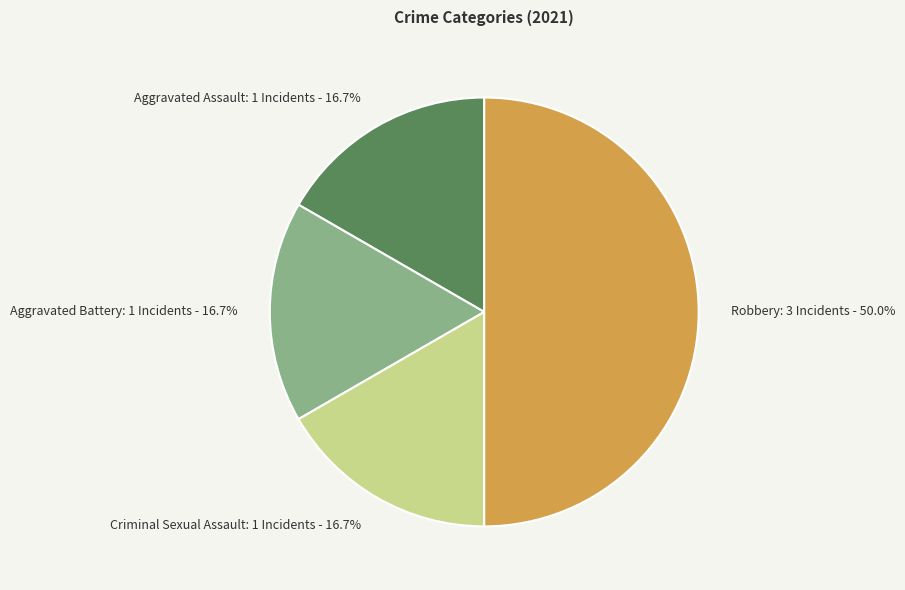

Is the sum of Criminal Sexual Assault and Aggravated Battery greater than half?

No